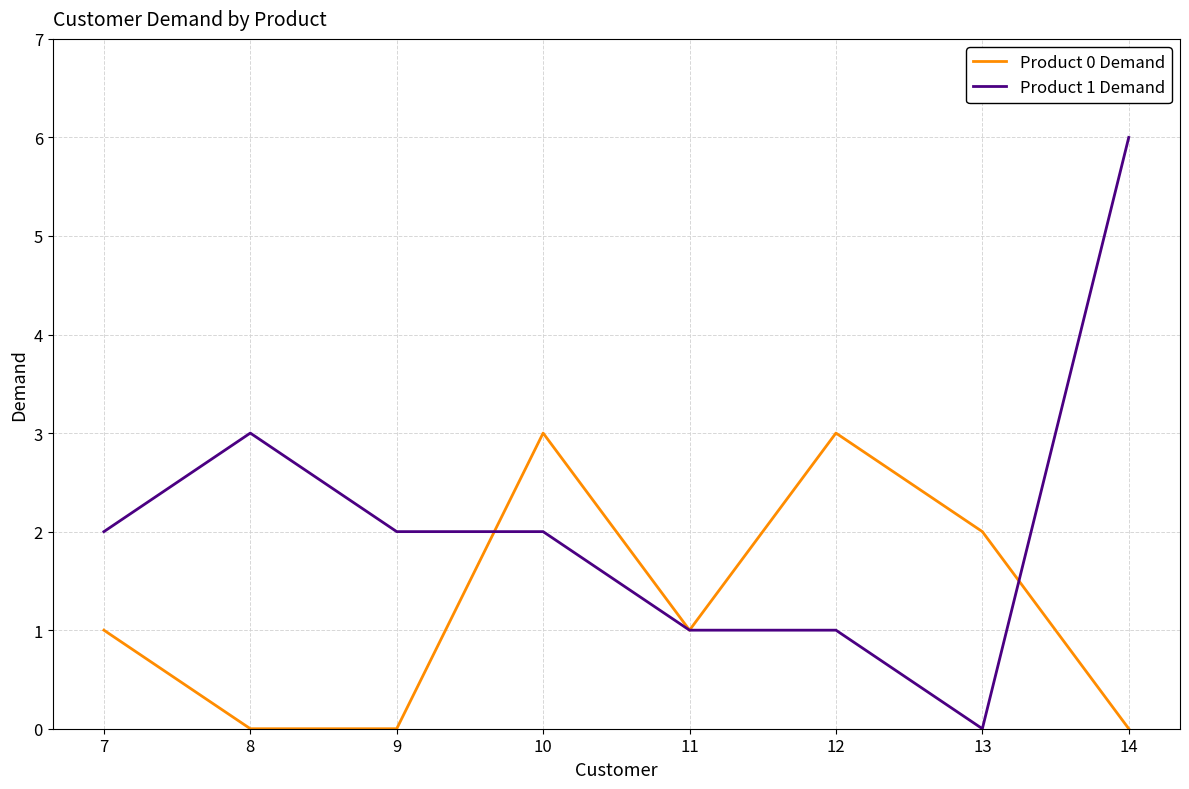

Which category has the highest value across all series?

14